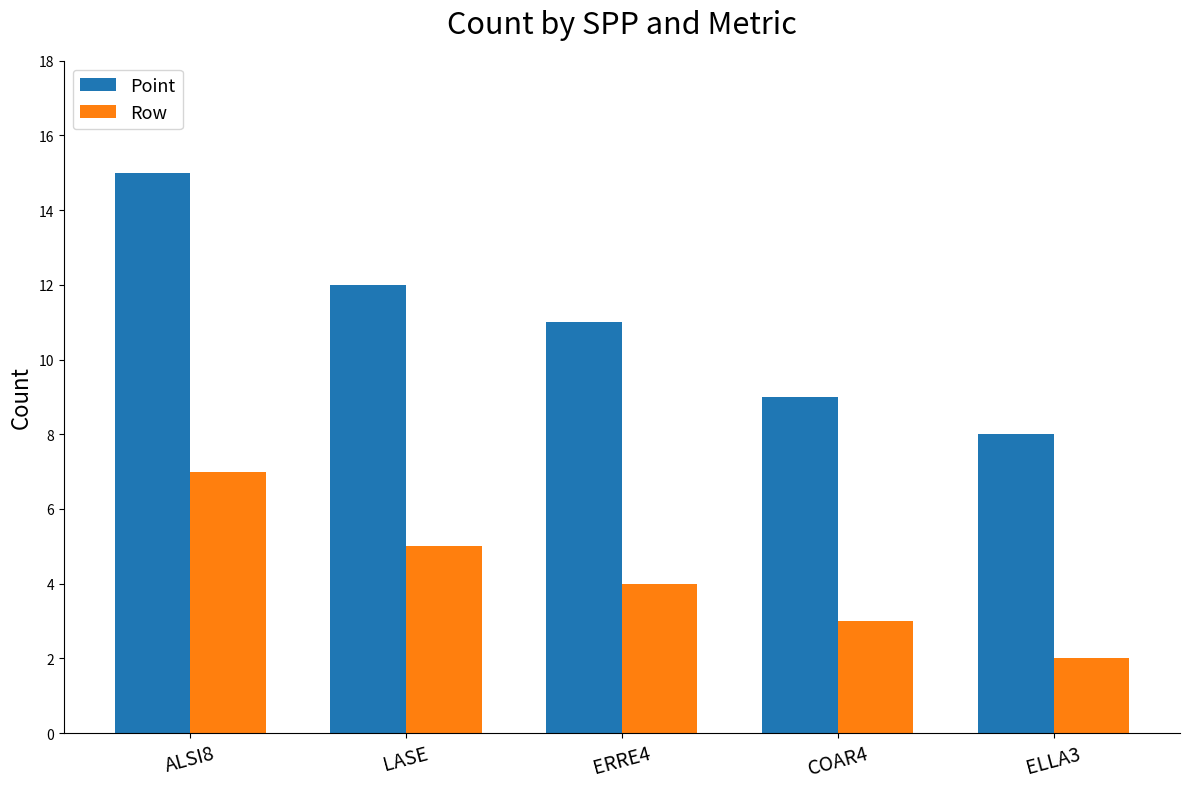

At which category is the sum across all series the highest?

ALSI8